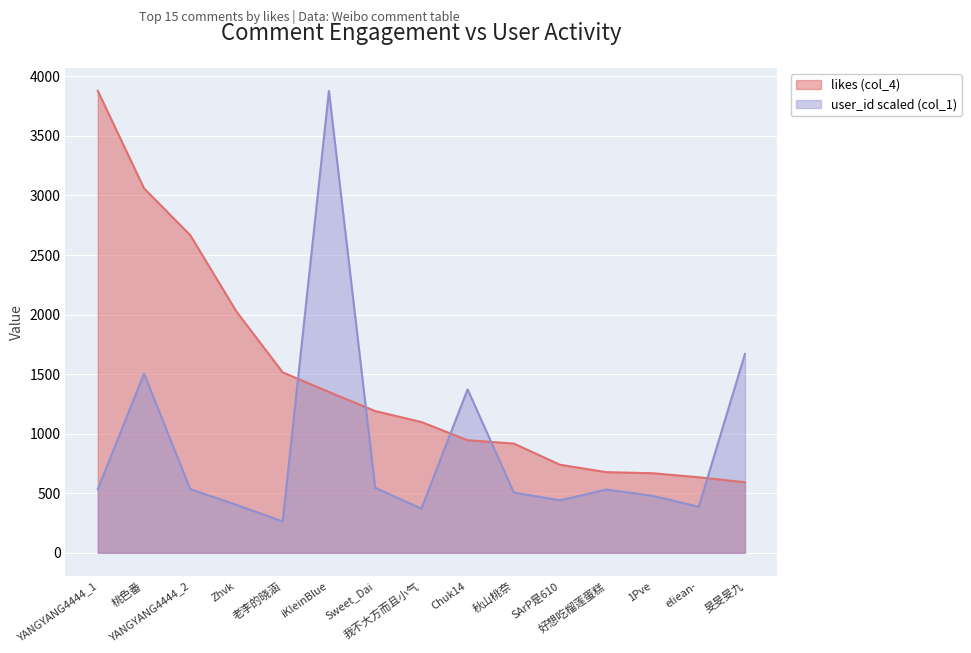

Rank the categories by user_id scaled (col_1) value from lowest to highest.

老李的晓涵, 我不大方而且小气, eliean-, Zhvk, SArP是610, 1Pve, 秋山桃奈, 好想吃榴莲蛋糕, YANGYANG4444_1, YANGYANG4444_2, Sweet_Dai, Chuk14, 桃色番, 旻旻旻九, iKleinBlue